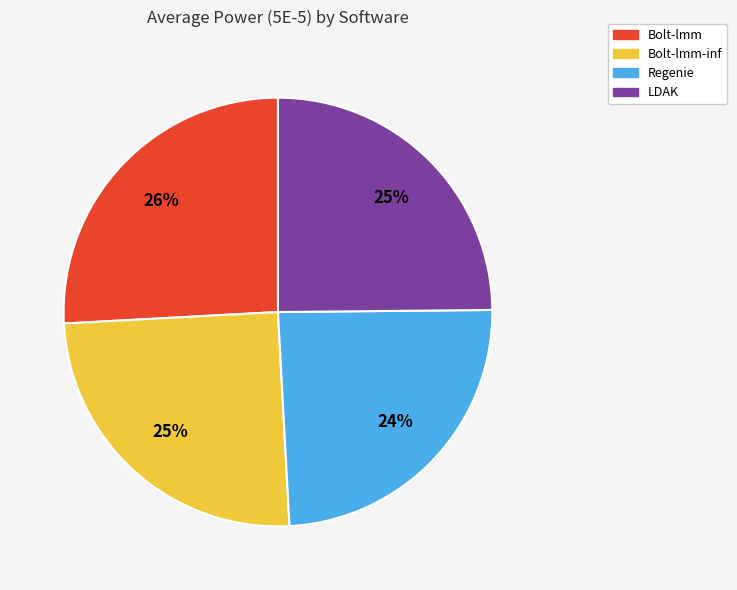

To the nearest percent, what is the difference between the largest and smallest slice percentages?

2%